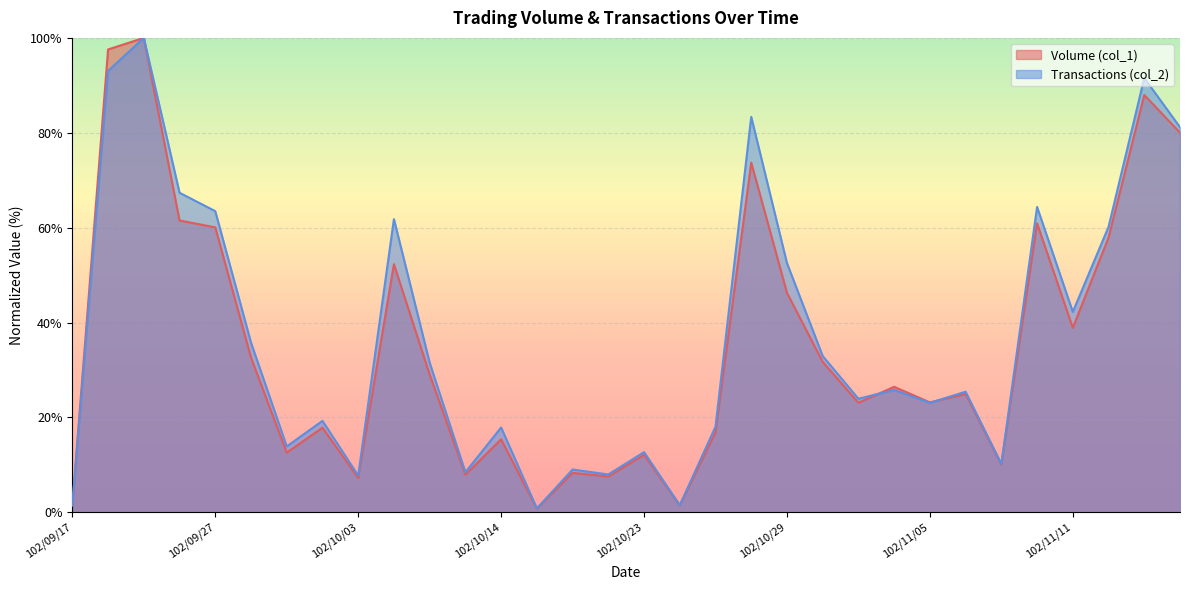

Reading right to left, transcribe all the data shown in this chart.

Volume (col_1): 80.0	88.0	57.9	38.9	60.9	10.1	24.9	23.2	26.4	23.1	31.7	46.3	73.7	16.8	1.4	12.1	7.5	8.3	0.8	15.4	7.9	29.0	52.3	7.2	17.8	12.6	32.6	60.1	61.5	100.0	97.6	1.5
Transactions (col_2): 81.2	91.5	60.2	42.2	64.4	10.2	25.4	23.1	25.8	23.9	32.9	52.5	83.4	18.0	1.5	12.7	8.0	9.0	0.8	17.9	8.5	31.5	61.8	7.7	19.3	13.9	35.8	63.5	67.4	100.0	93.0	1.4